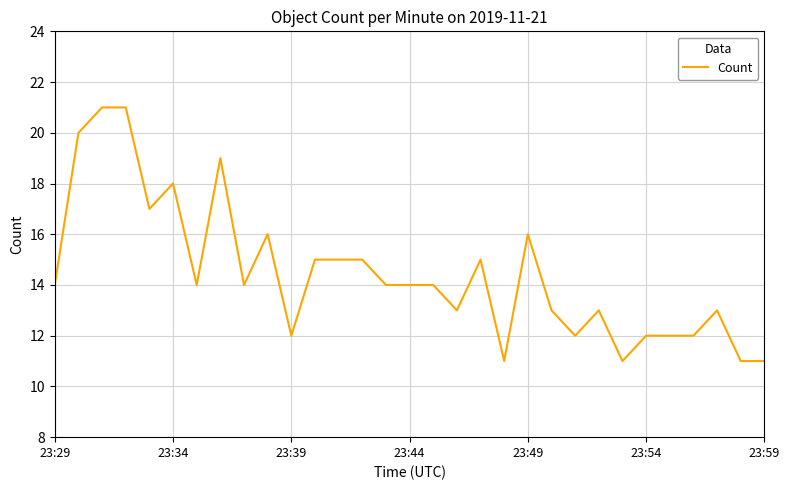

What is the difference between the maximum and minimum values?

10